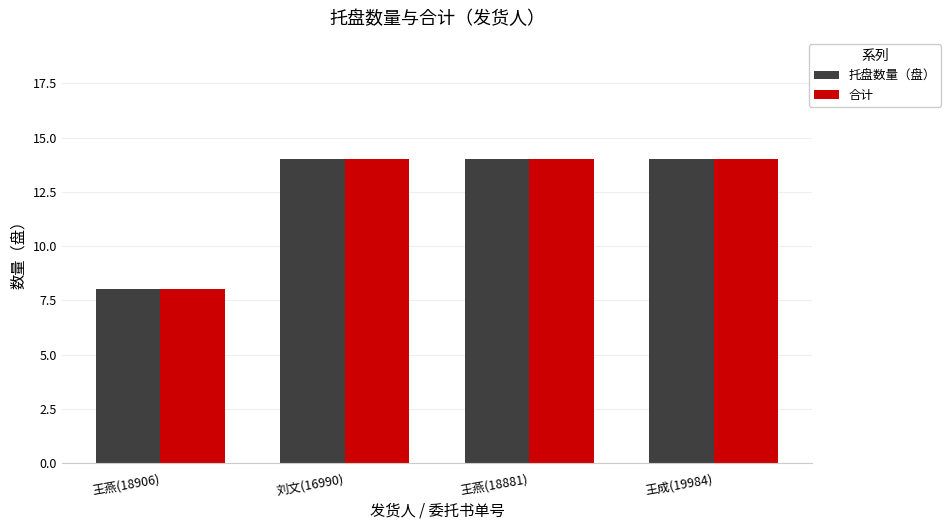

The 合计 series shows 13 at 王燕(18906). True or false?

False